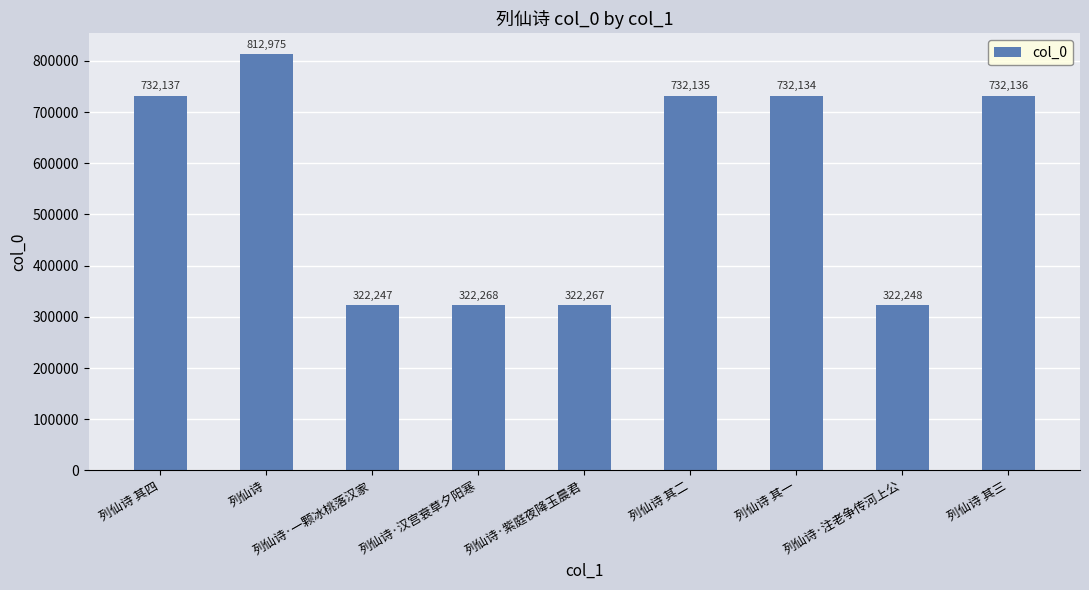

Which has a higher value, 列仙诗 其二 or 列仙诗·注老争传河上公?

列仙诗 其二